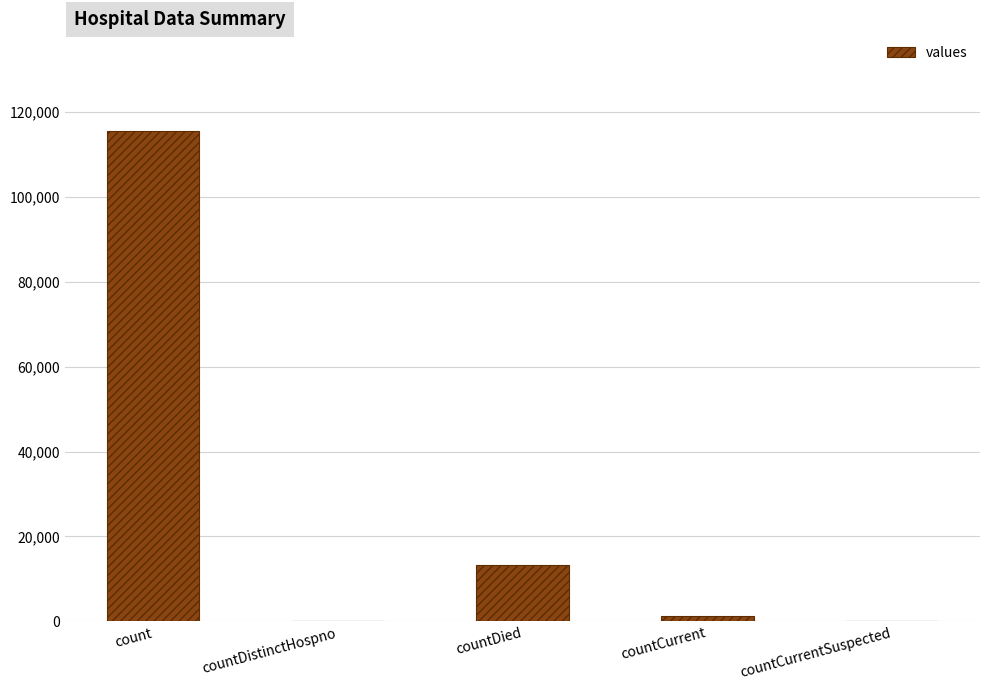

Where does the data first go above 1383?

count